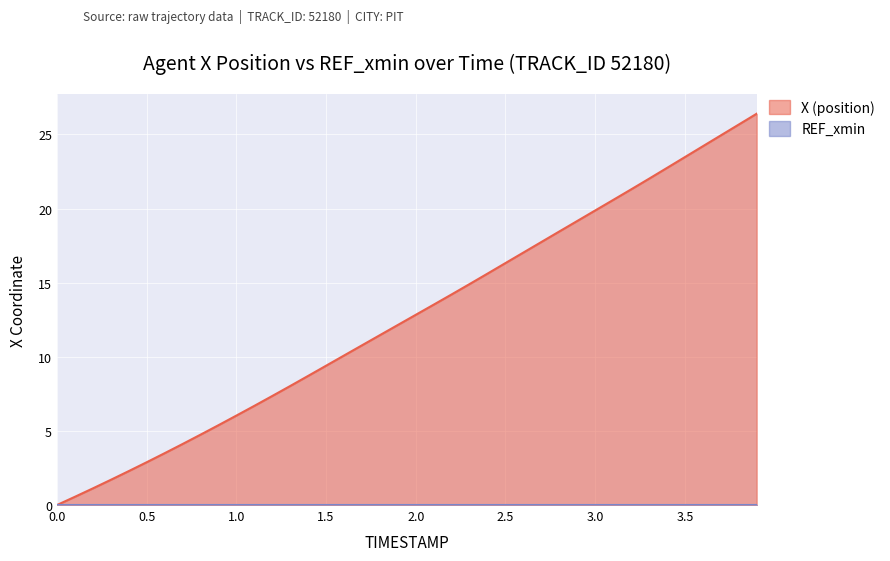

What is the greatest value displayed?

26.4